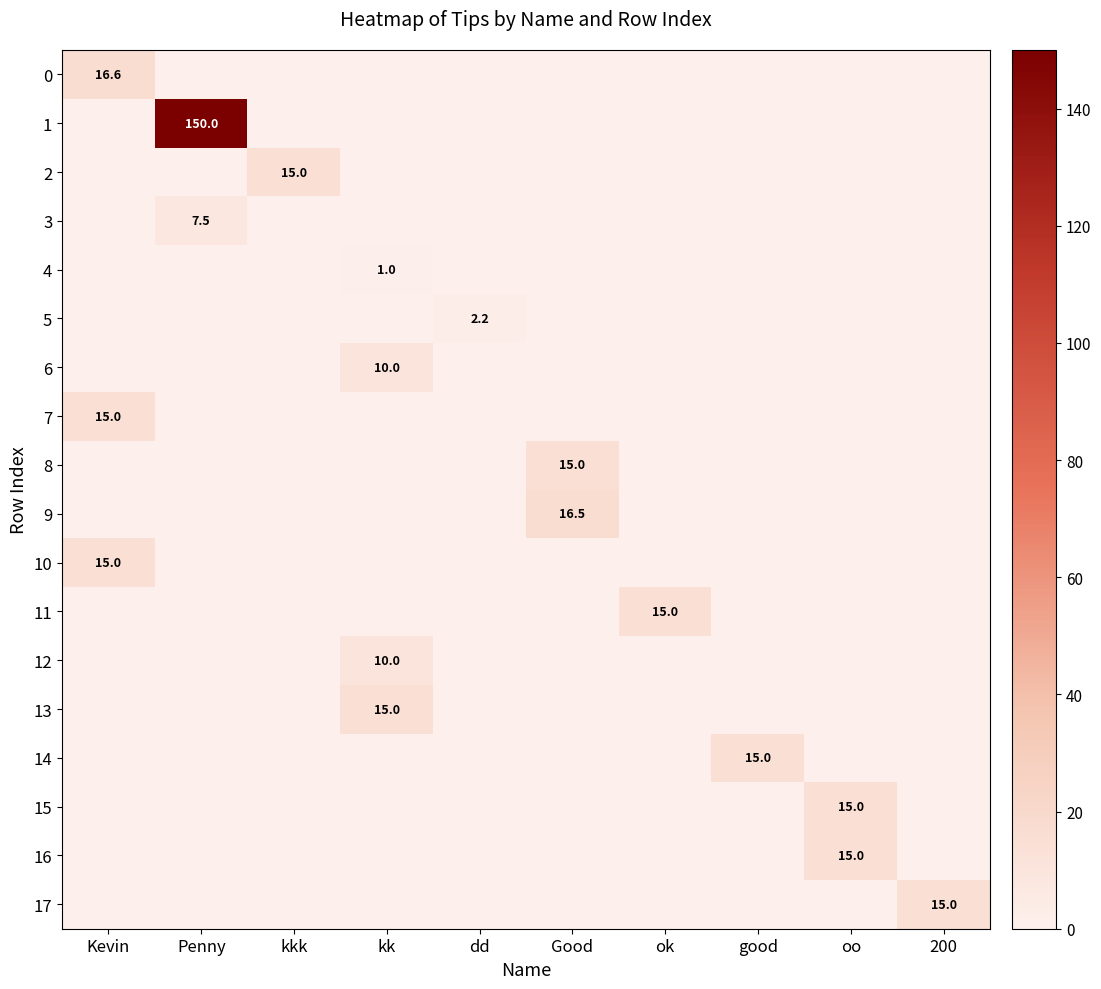

Which series has the largest total across all categories?

1